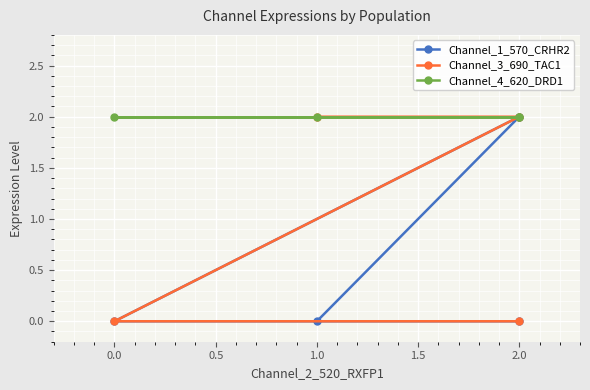

Is the value of Channel_4_620_DRD1 at 0.0 greater than the value of Channel_1_570_CRHR2 at 2.0?

Yes